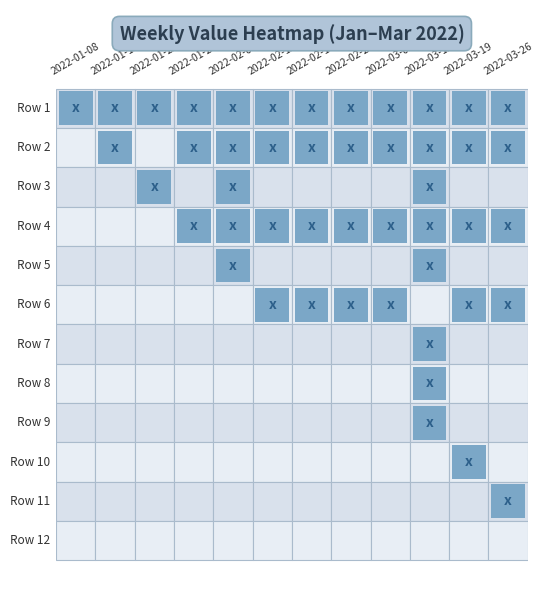

Rank the categories by Row 11 value from highest to lowest.

11, 0, 1, 2, 3, 4, 5, 6, 7, 8, 9, 10